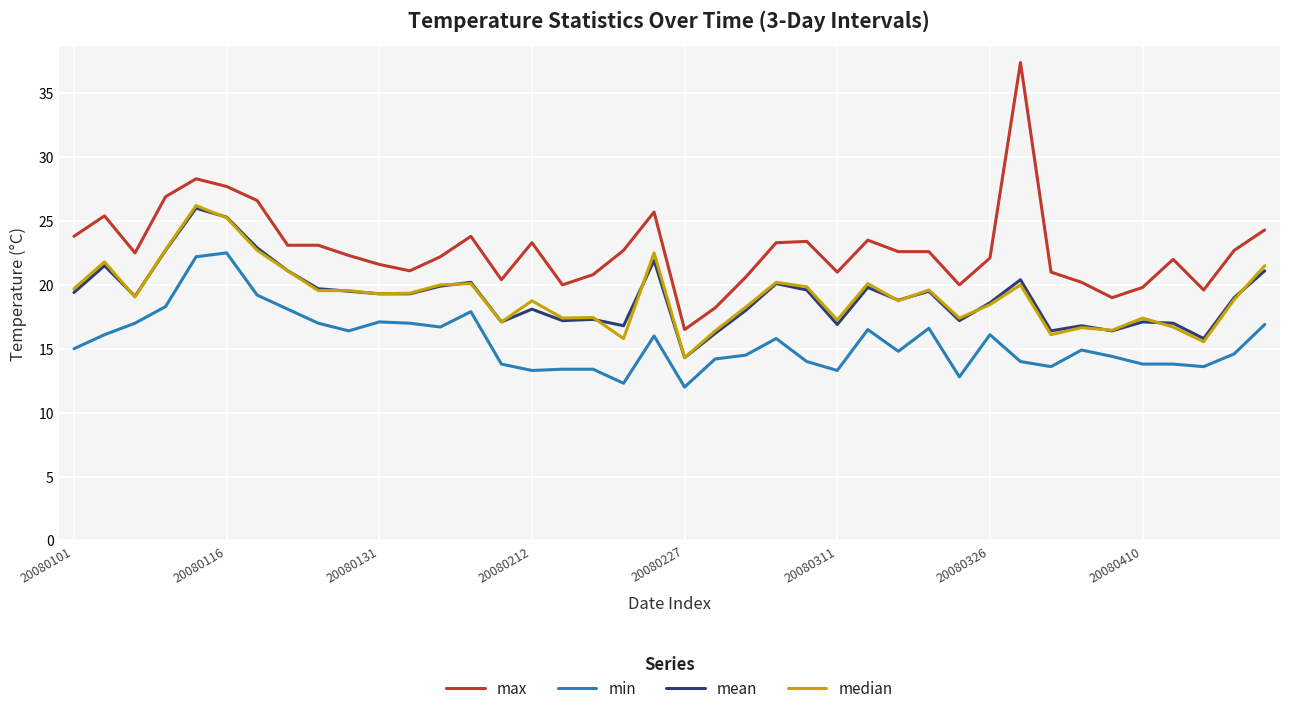

Which series has the largest range (max minus min)?

max